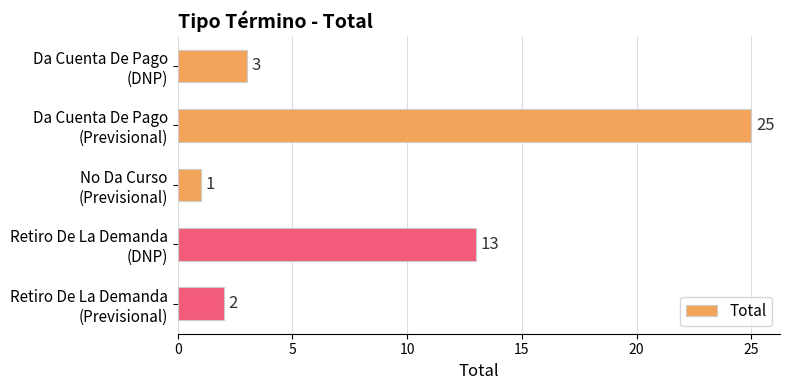

What is the value of the 1st bar from the top?

3